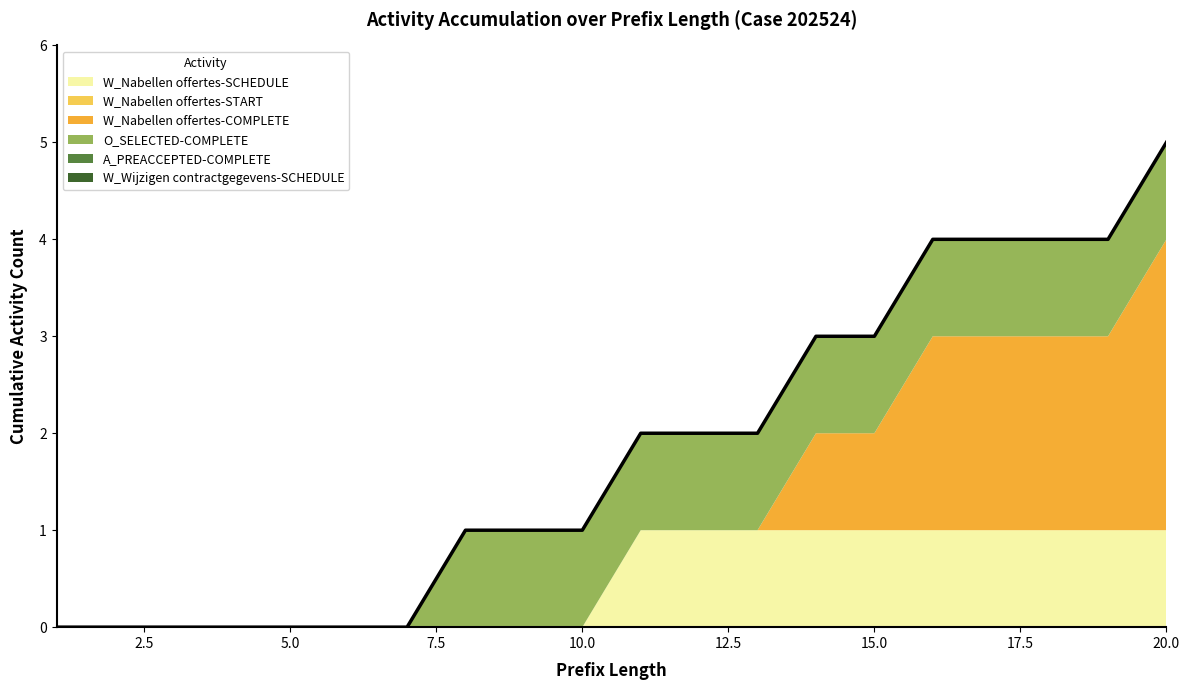

True or false: O_SELECTED-COMPLETE has a value of 0 at 5.

True